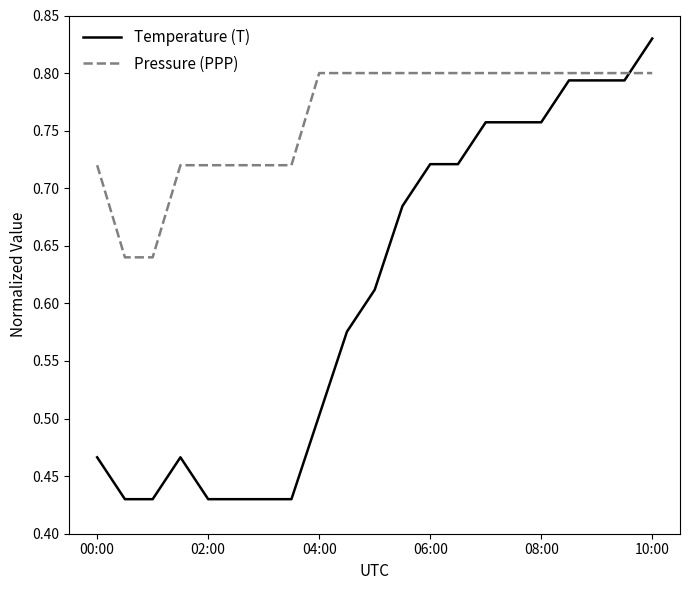

Which series has the largest total across all categories?

Pressure (PPP)